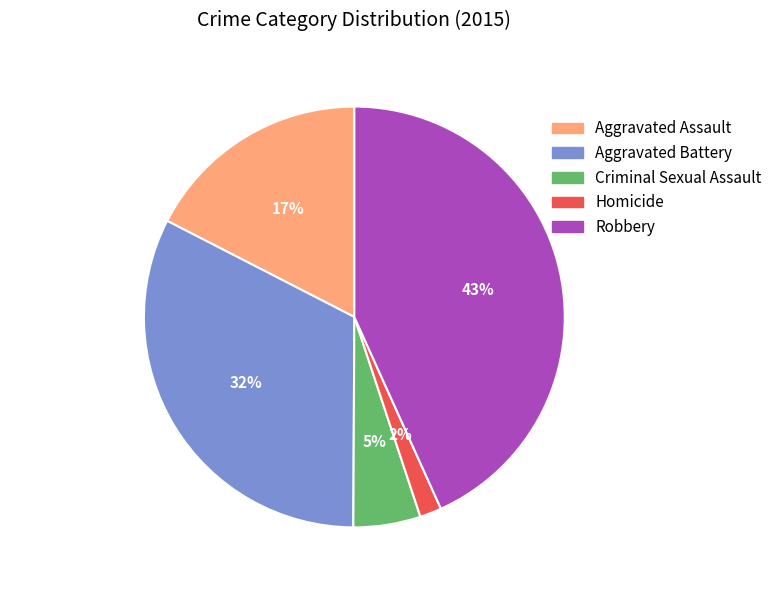

Does Robbery account for over 50% of the chart?

No